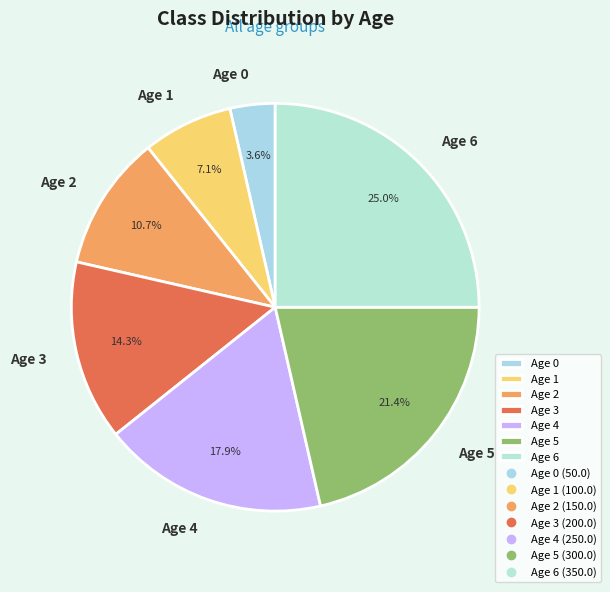

Count the number of slices in the pie.

7